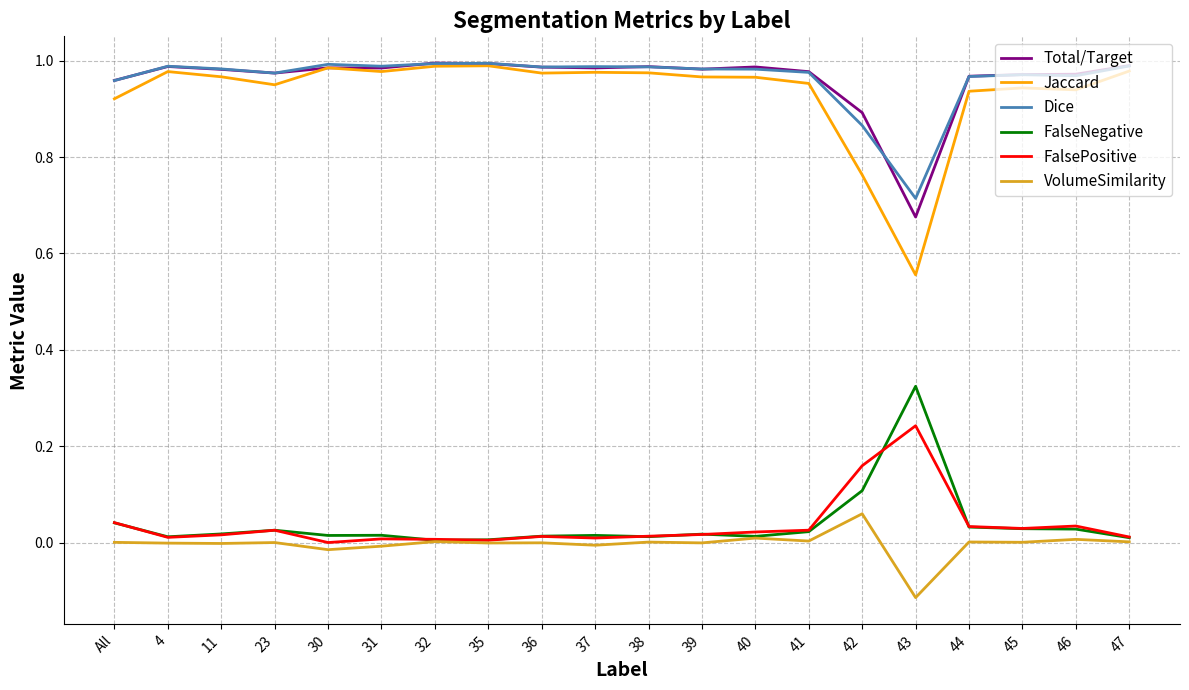

True or false: VolumeSimilarity has a value of 0.0 at 46.

True